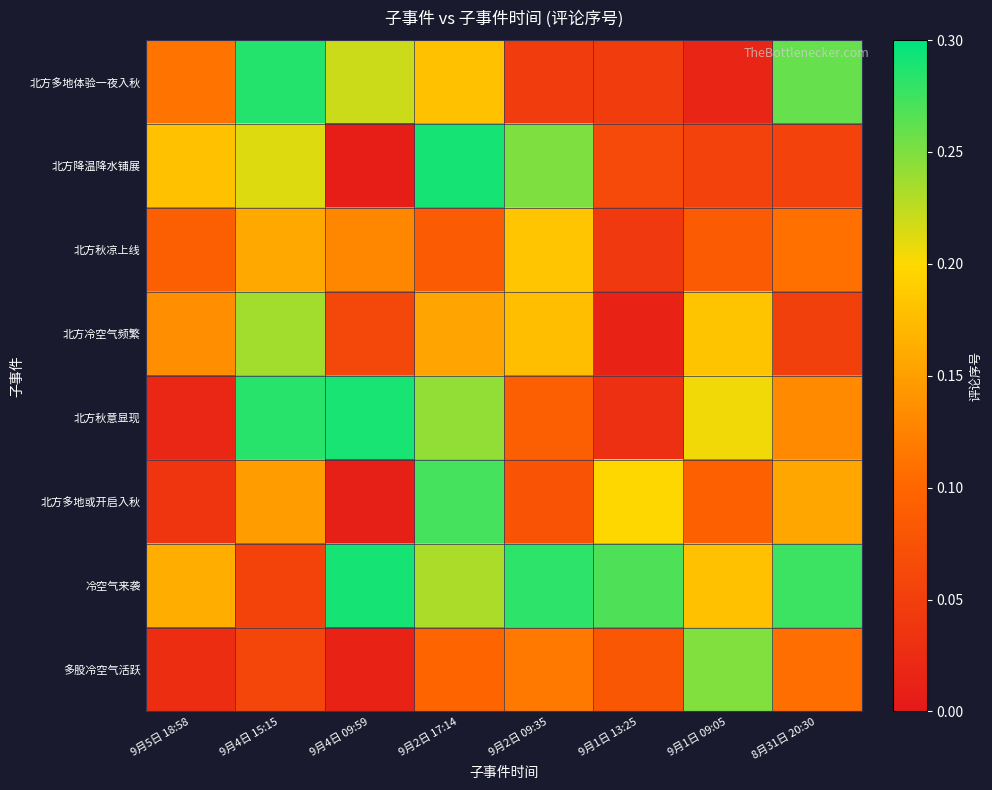

Which series has the largest total across all categories?

冷空气来袭